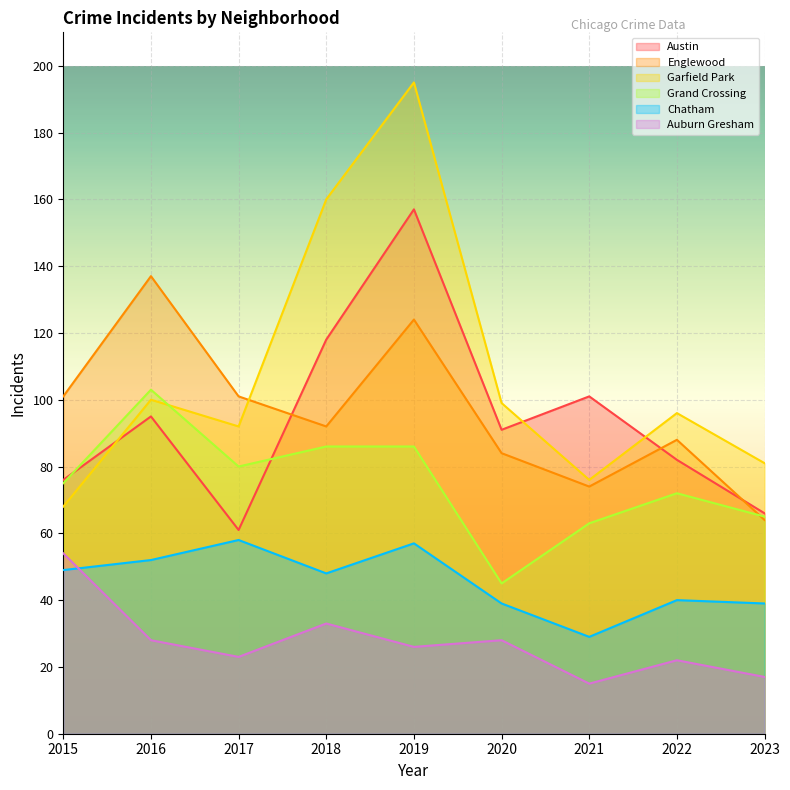

True or false: Englewood has more than 2 interior local peaks.

True